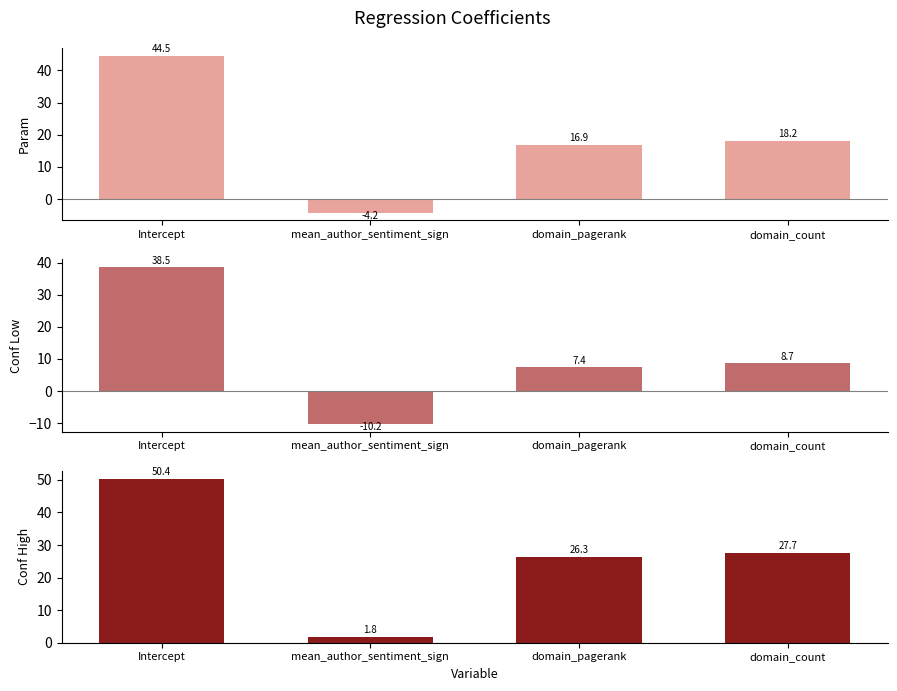

Reading left to right, extract all data points from this chart.

param: 44.5	-4.2	16.9	18.2
conf_low: 38.5	-10.2	7.4	8.7
conf_high: 50.4	1.8	26.3	27.7